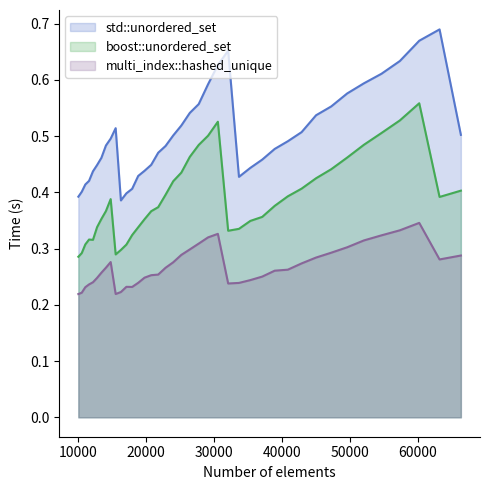

List the series in order of their peak value, lowest first.

multi_index::hashed_unique, boost::unordered_set, std::unordered_set